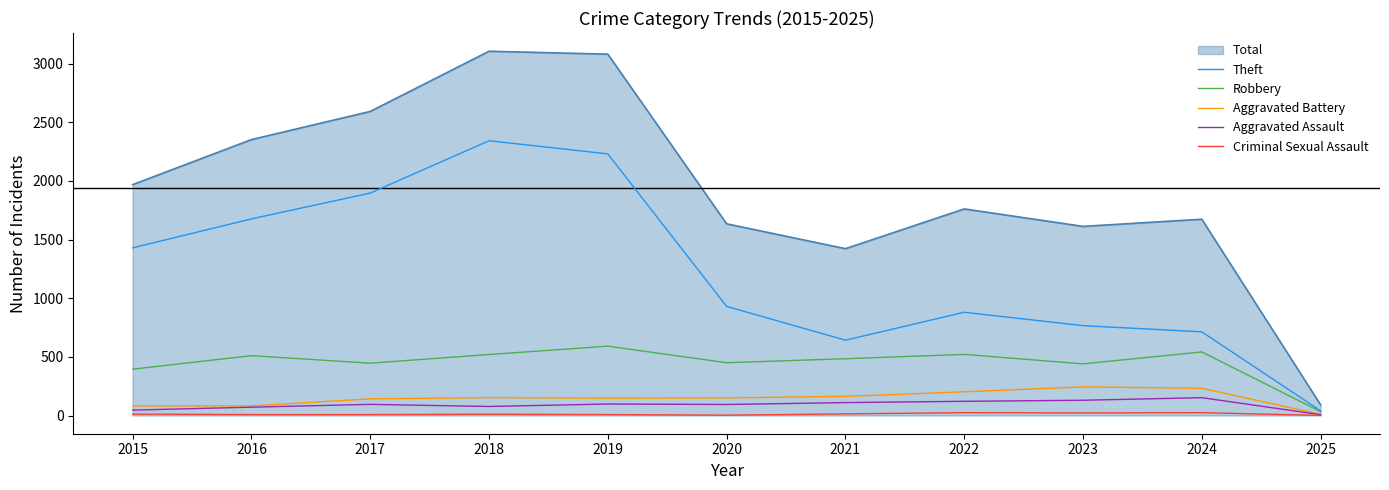

What is the difference between the maximum and minimum values in the Criminal Sexual Assault series?

23